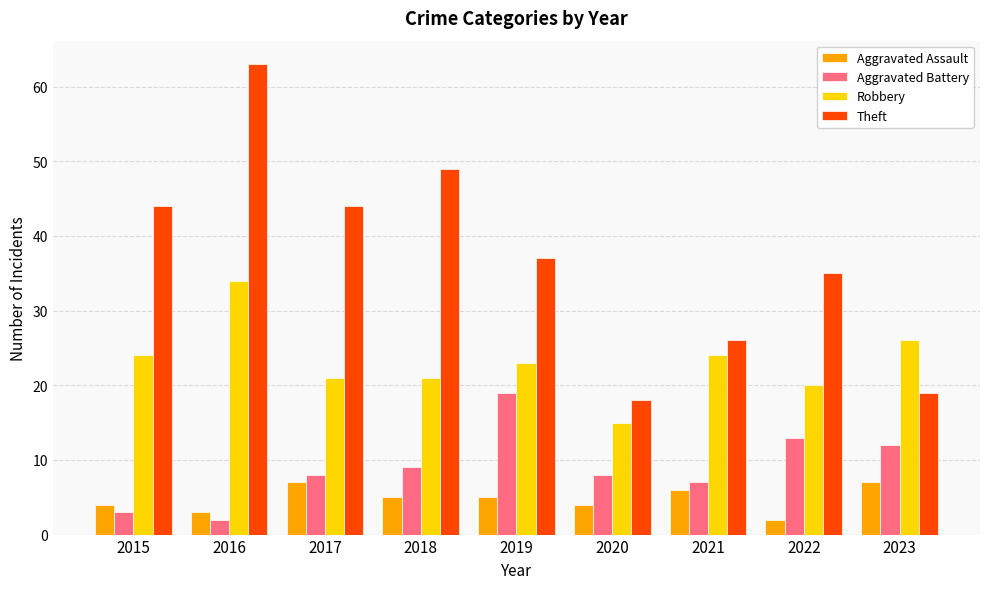

Count the number of categories in the chart.

9